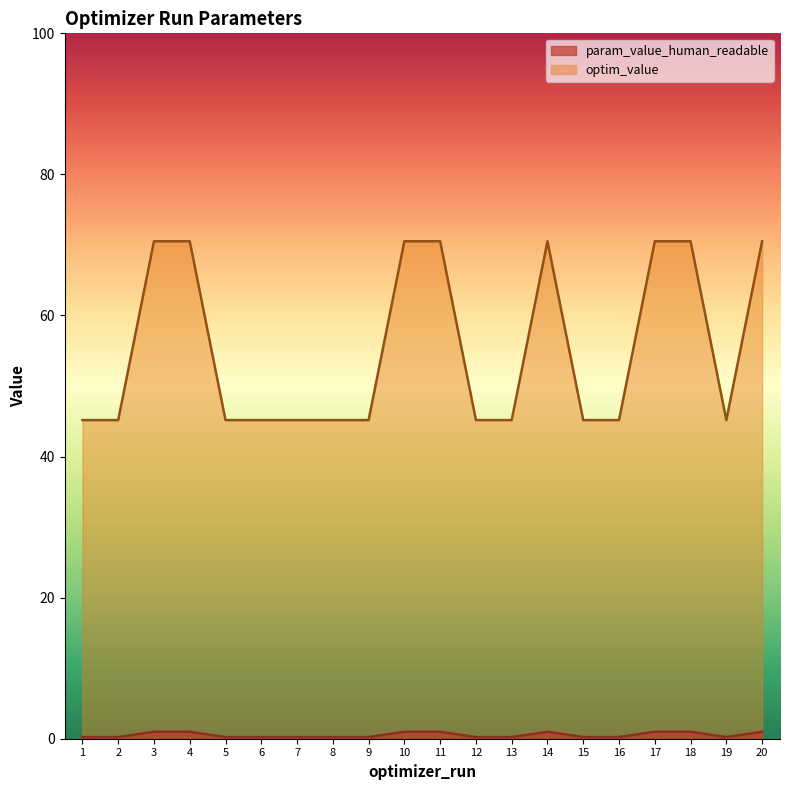

Count the number of data series in this chart.

2